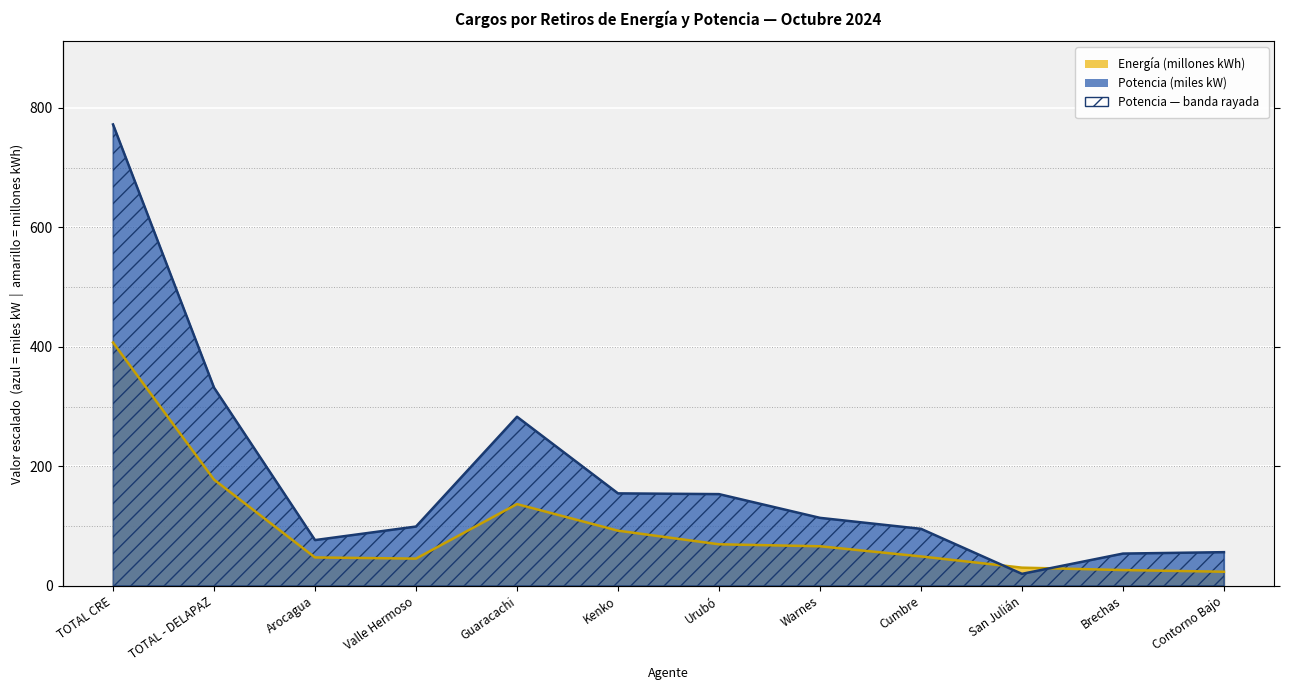

Where is Potencia kW nearest to the value 396?

TOTAL - DELAPAZ